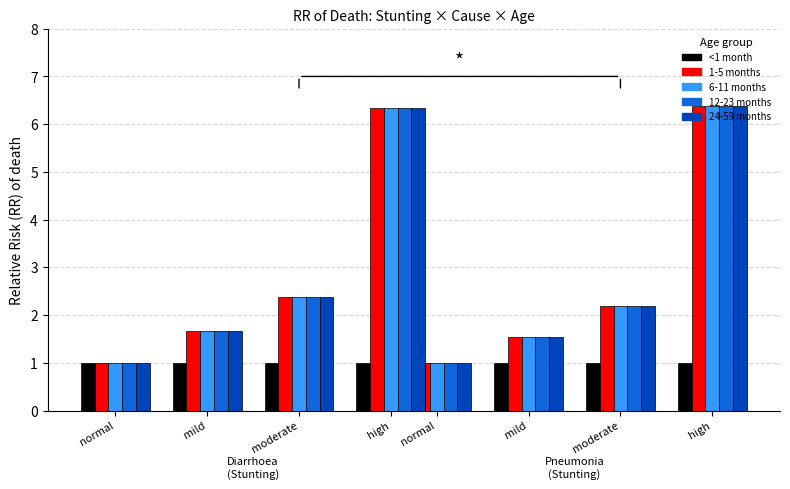

Which series has the widest spread of values?

1-5 months